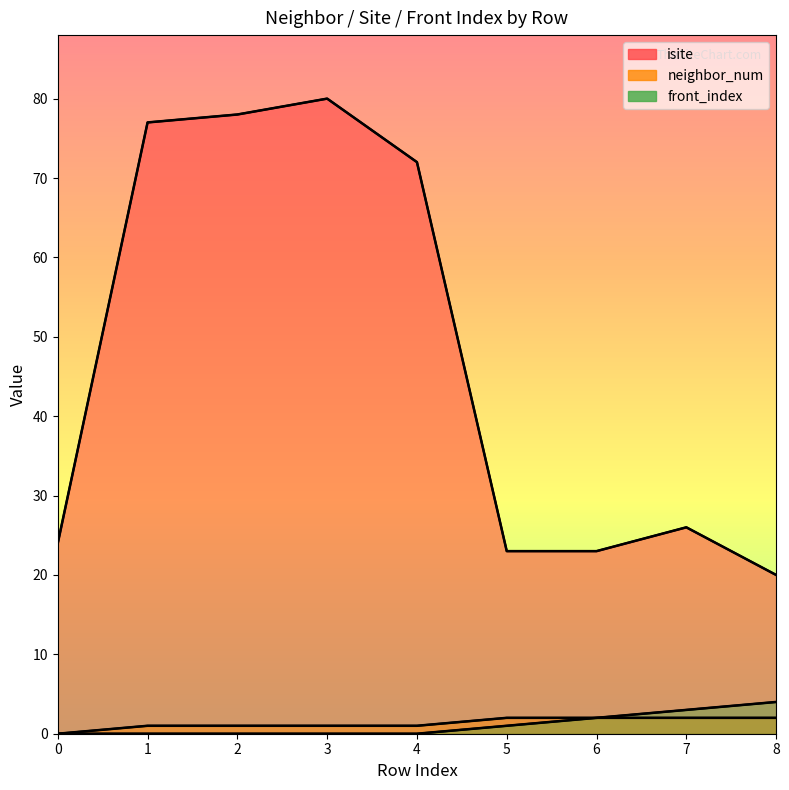

Is it true that front_index equals 6 at 8?

False